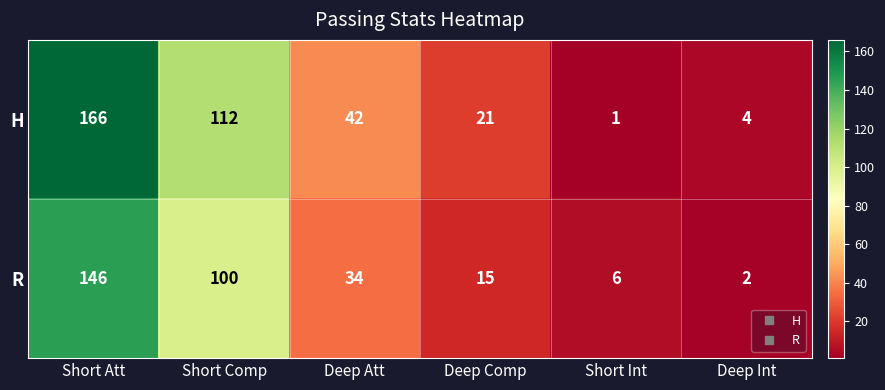

Which series has the widest spread of values?

H